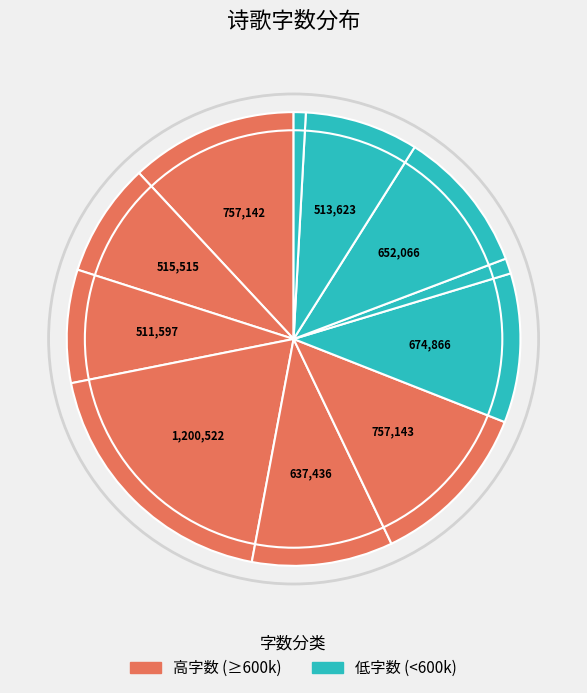

How many slices are in this pie chart?

11